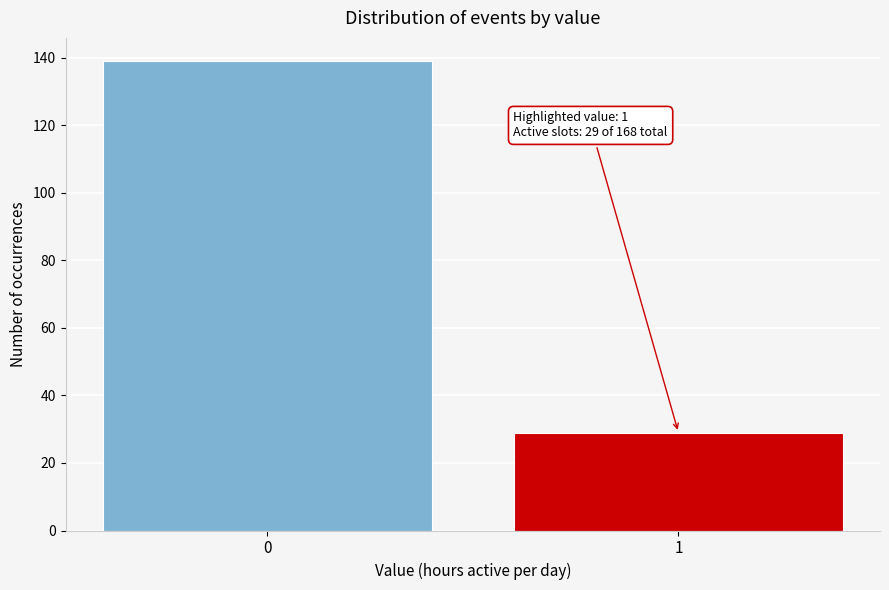

Reading left to right, transcribe all the data shown in this chart.

139	29